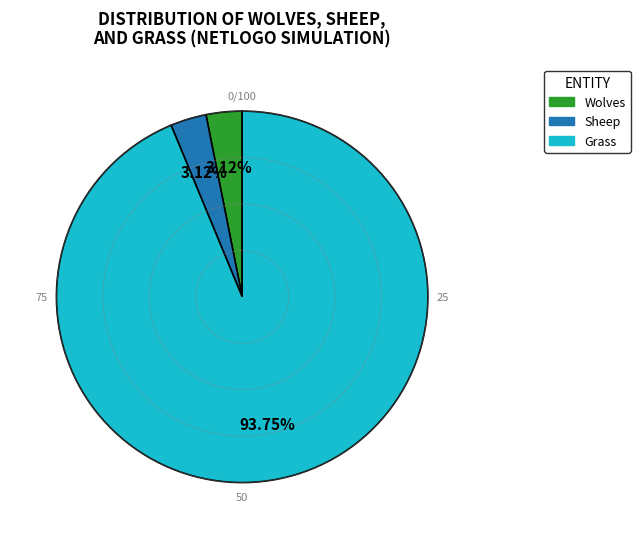

Which category accounts for the majority?

Grass